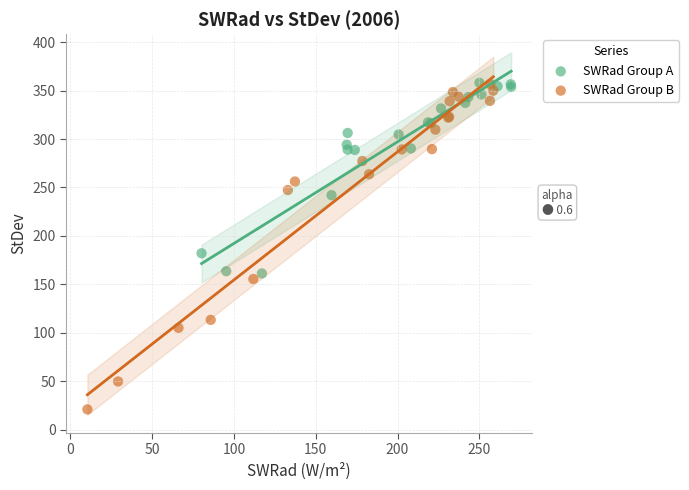

Which series contains the lowest Y value?

SWRad Group B